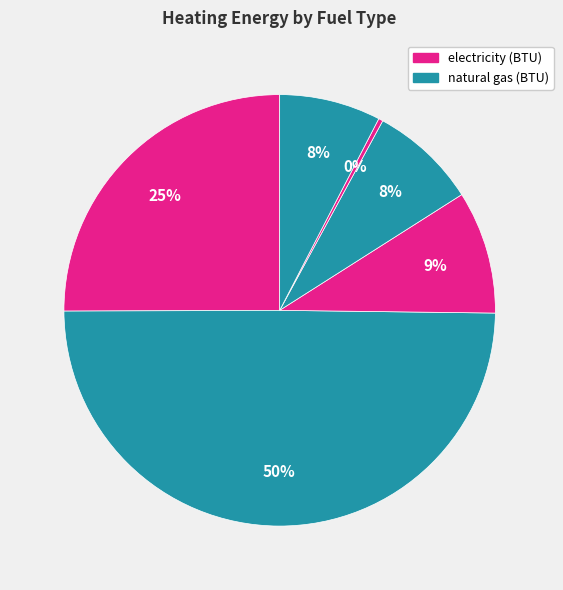

Count the number of slices in the pie.

6